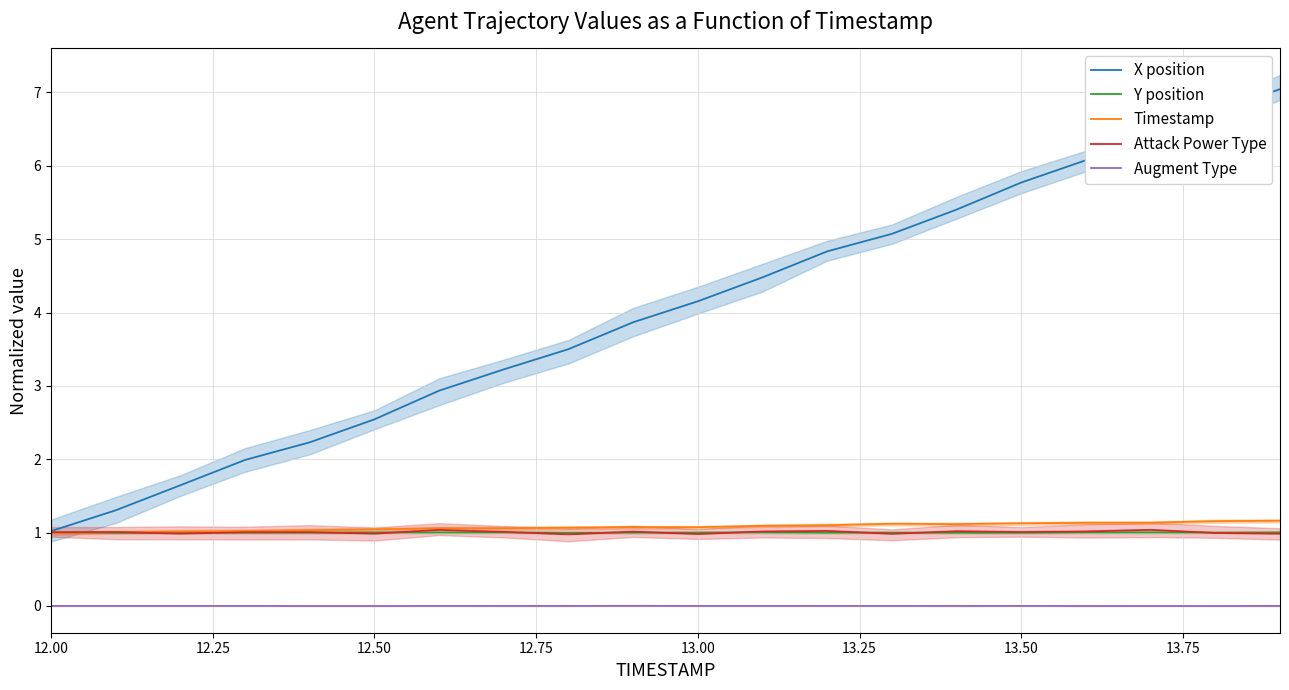

How many interior local peaks does the Y position series have?

5